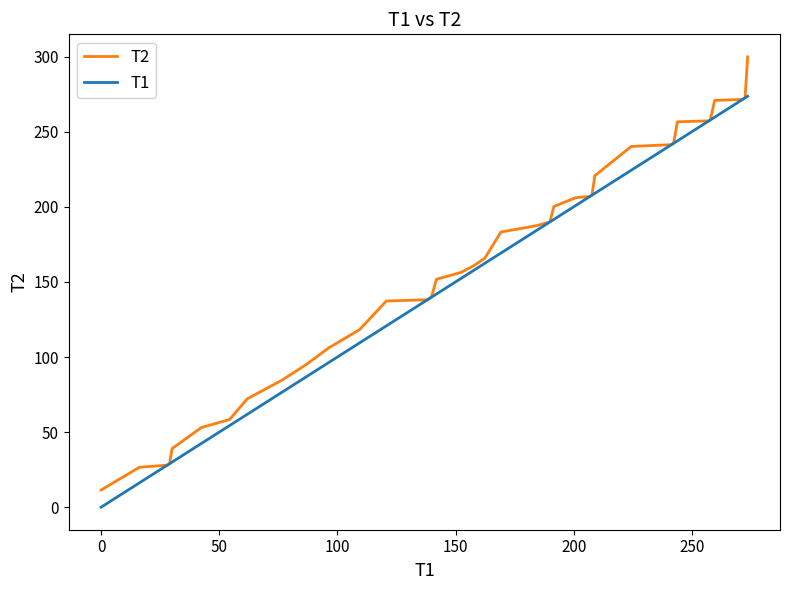

What is the maximum value shown in the chart?

299.9